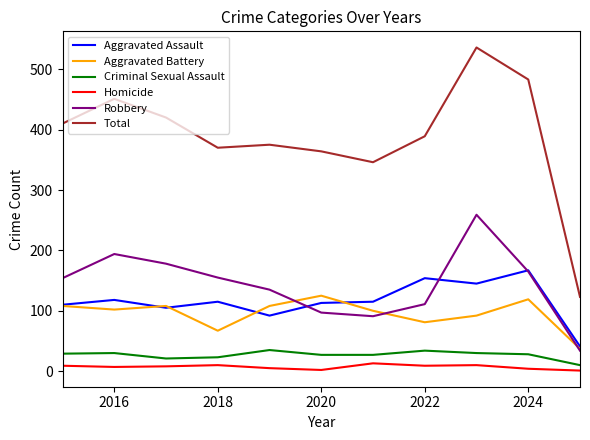

What is the average value of the Aggravated Battery series?

95